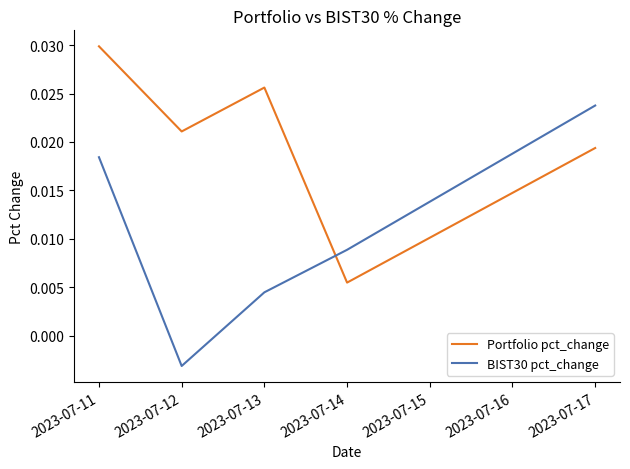

Which series ends up on top after the final intersection of Portfolio pct_change and BIST30 pct_change?

BIST30 pct_change